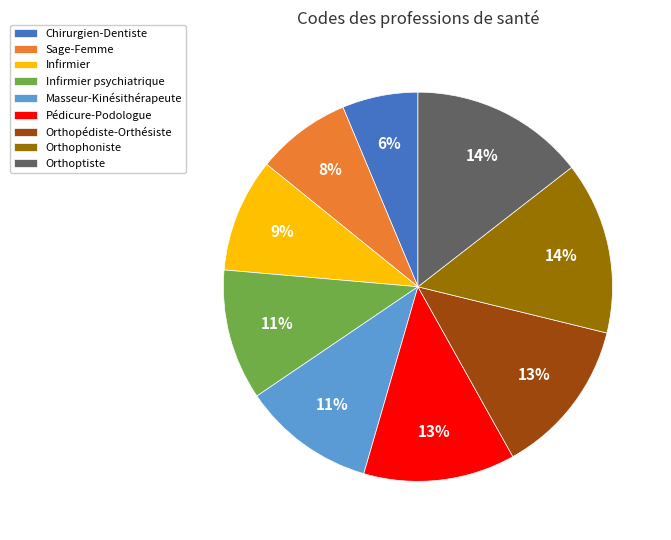

Is the sum of Infirmier and Sage-Femme greater than half?

No